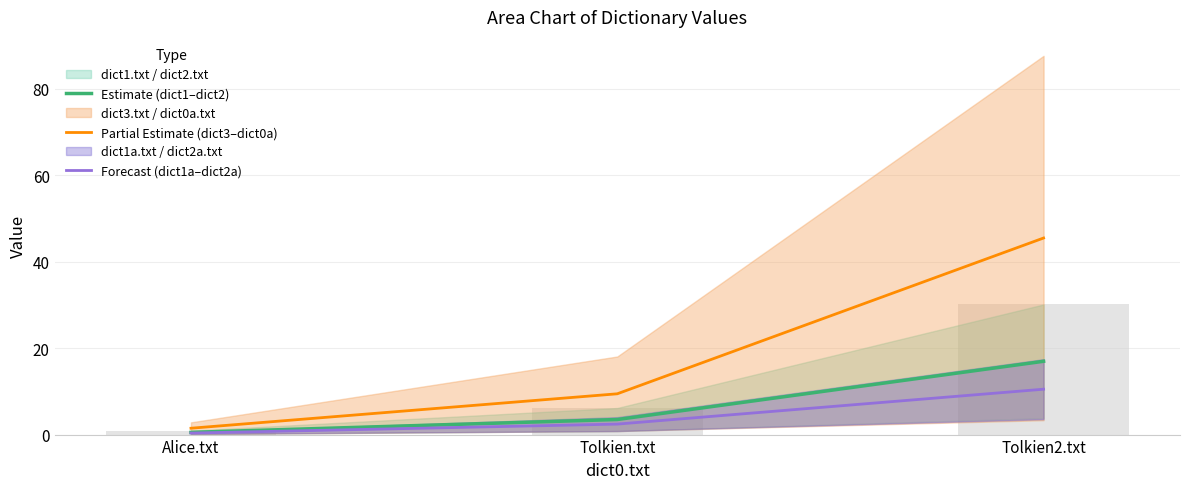

How many groups of bars are there?

3